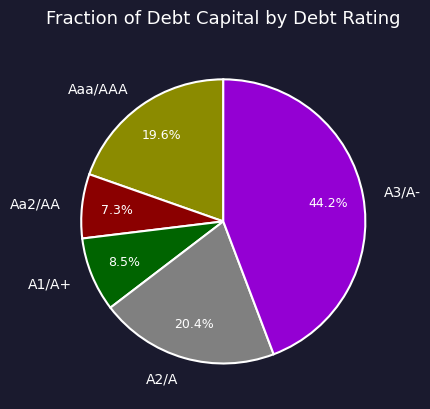

Combined, do A2/A and Aaa/AAA account for over 50%?

No